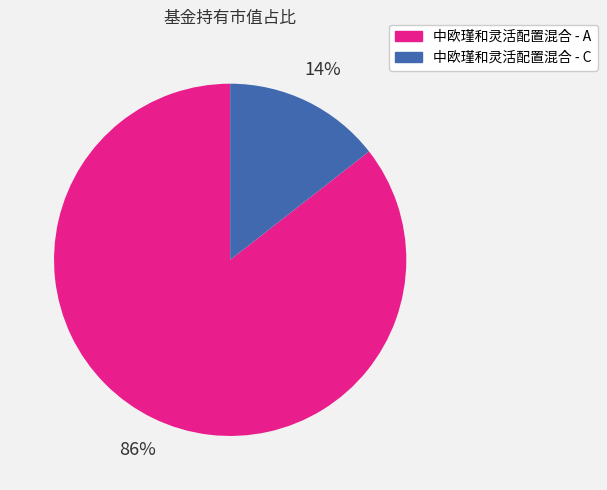

Which slice is the largest?

中欧瑾和灵活配置混合 - A